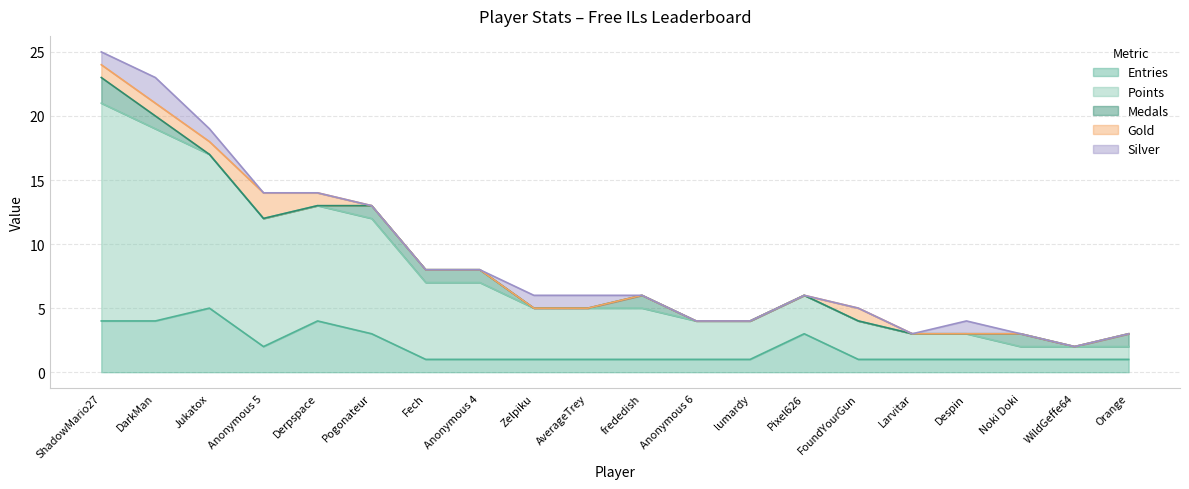

How many times do Medals and Silver cross each other?

4